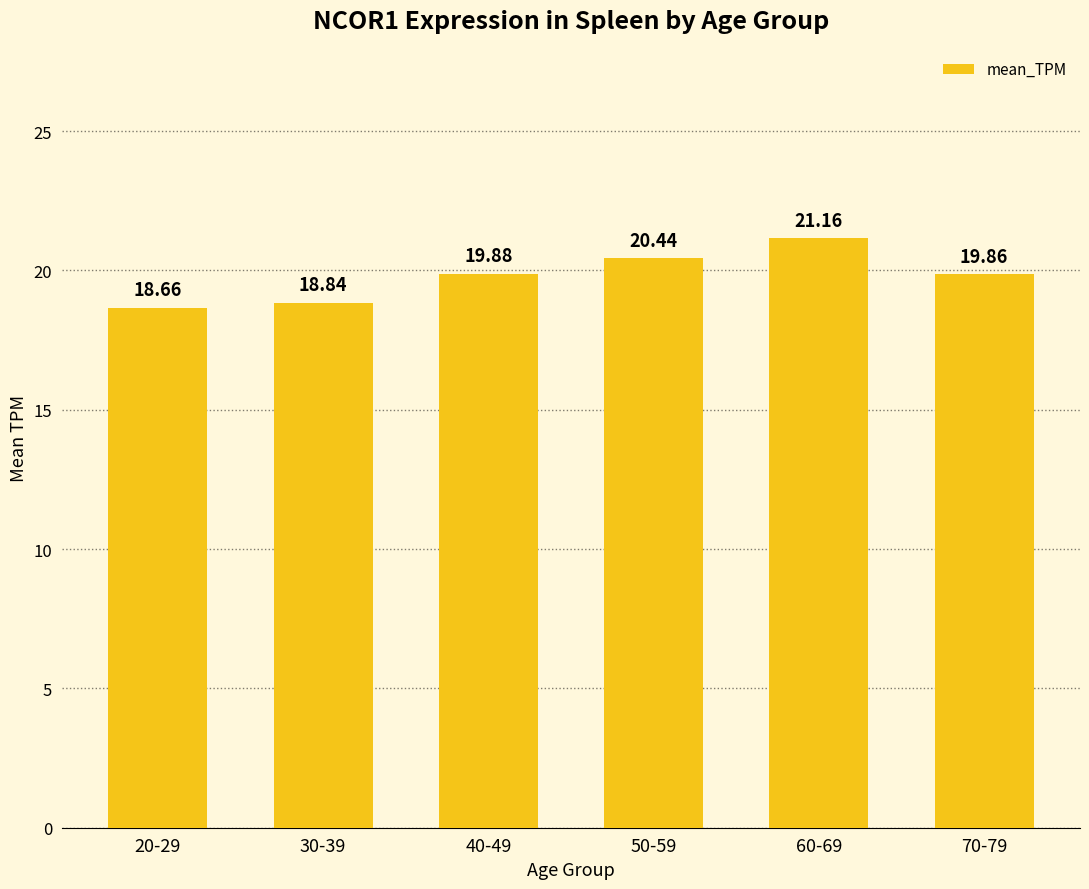

Which label corresponds to the smallest value in the chart?

20-29